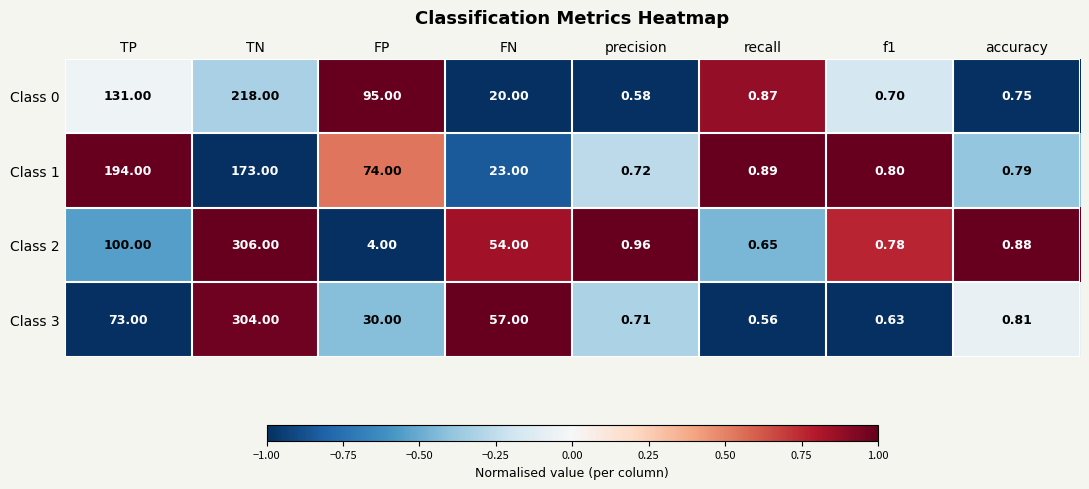

At how many categories does at least one series exceed 0?

8